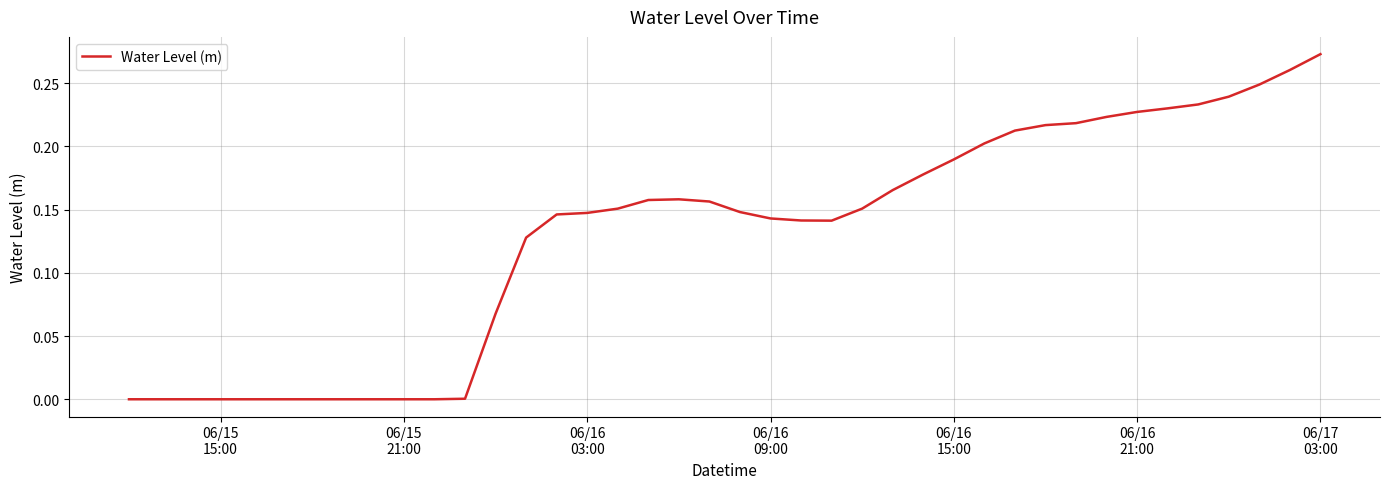

True or false: there are more than 2 points higher than both neighbors.

False